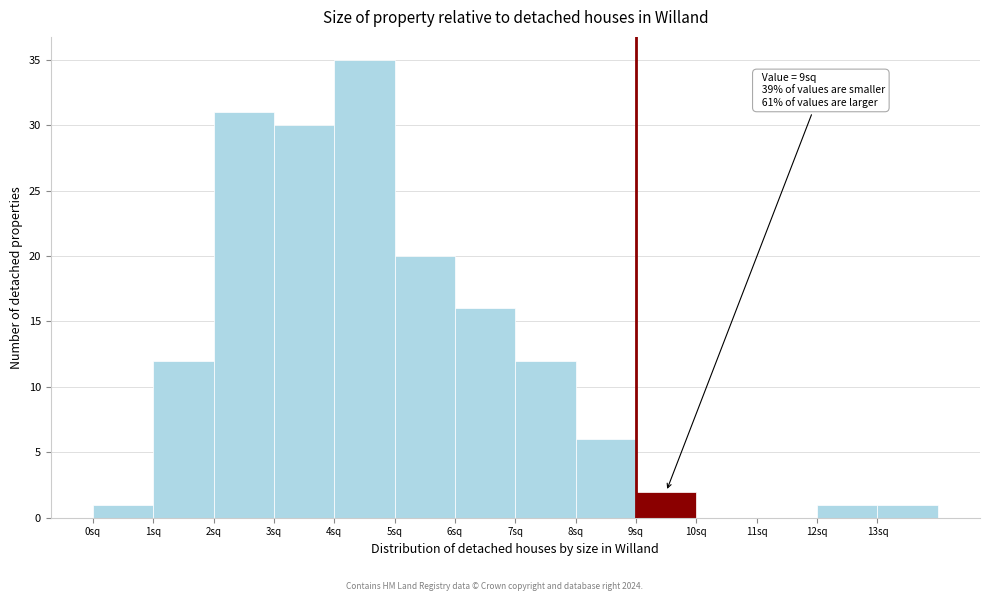

Over which range of the x-axis is the bar tallest?

4 to 5